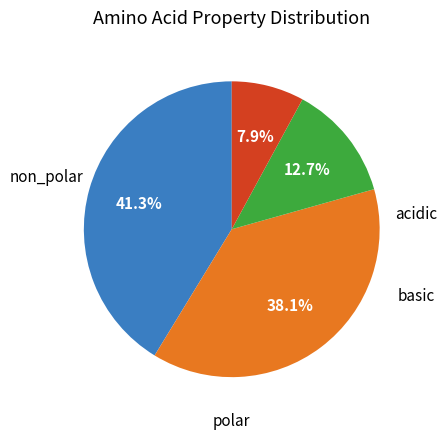

What is the change in value from polar to acidic?

-16